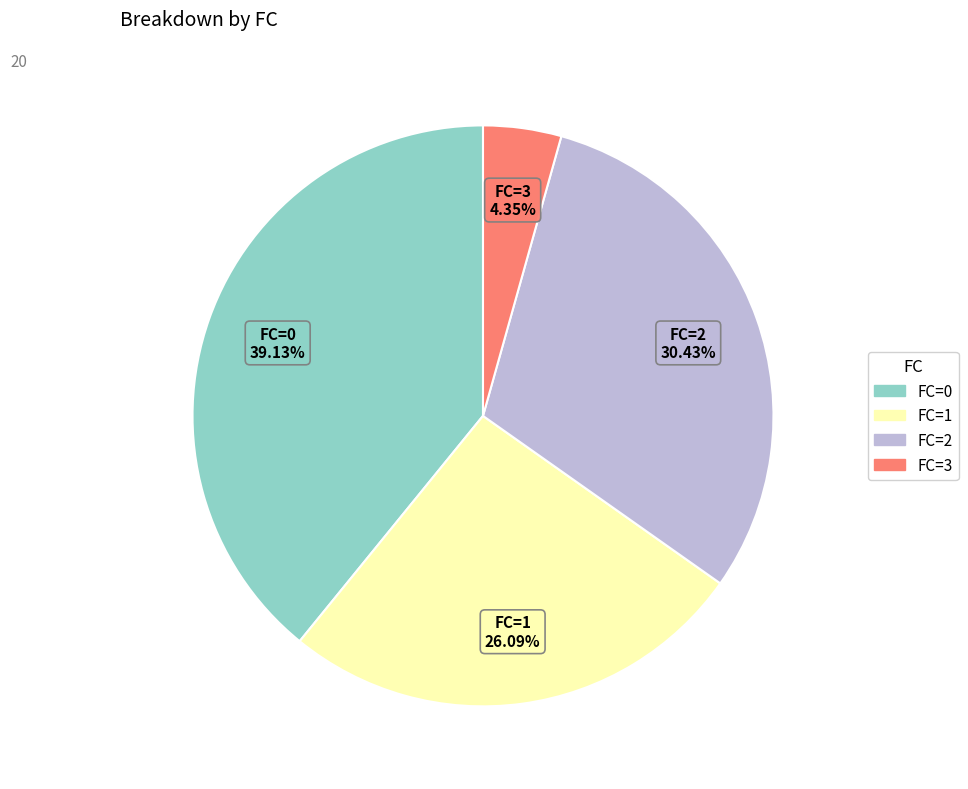

Does any single category account for the majority?

No